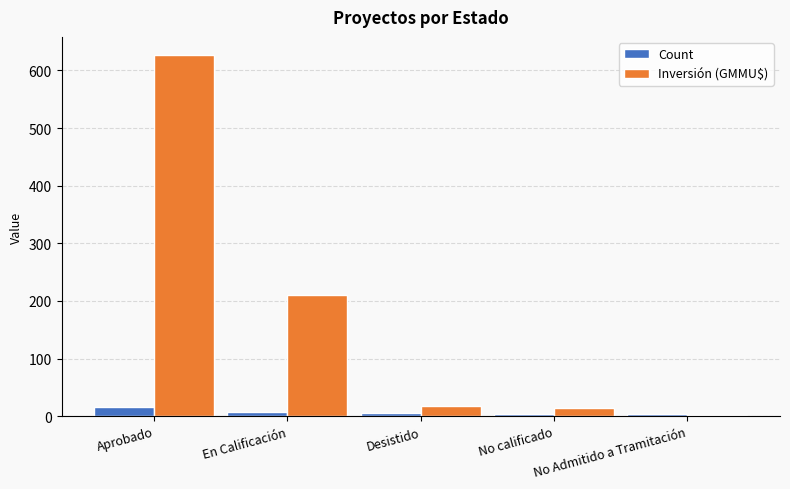

What is the approximate value of Count at Aprobado?

16.0